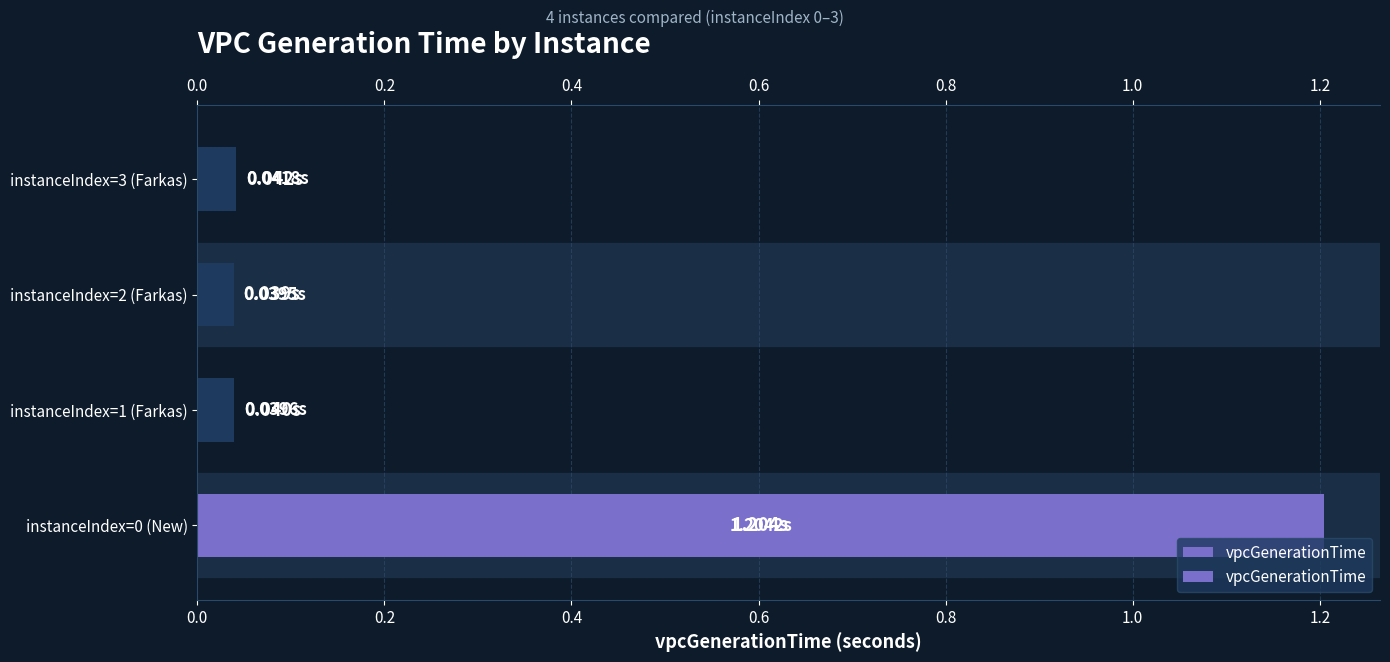

What is the maximum value shown in the chart?

1.2